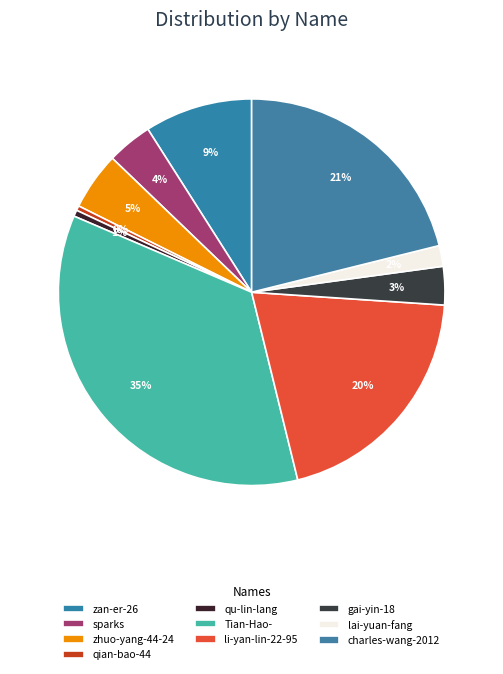

How many segments does this pie chart have?

10